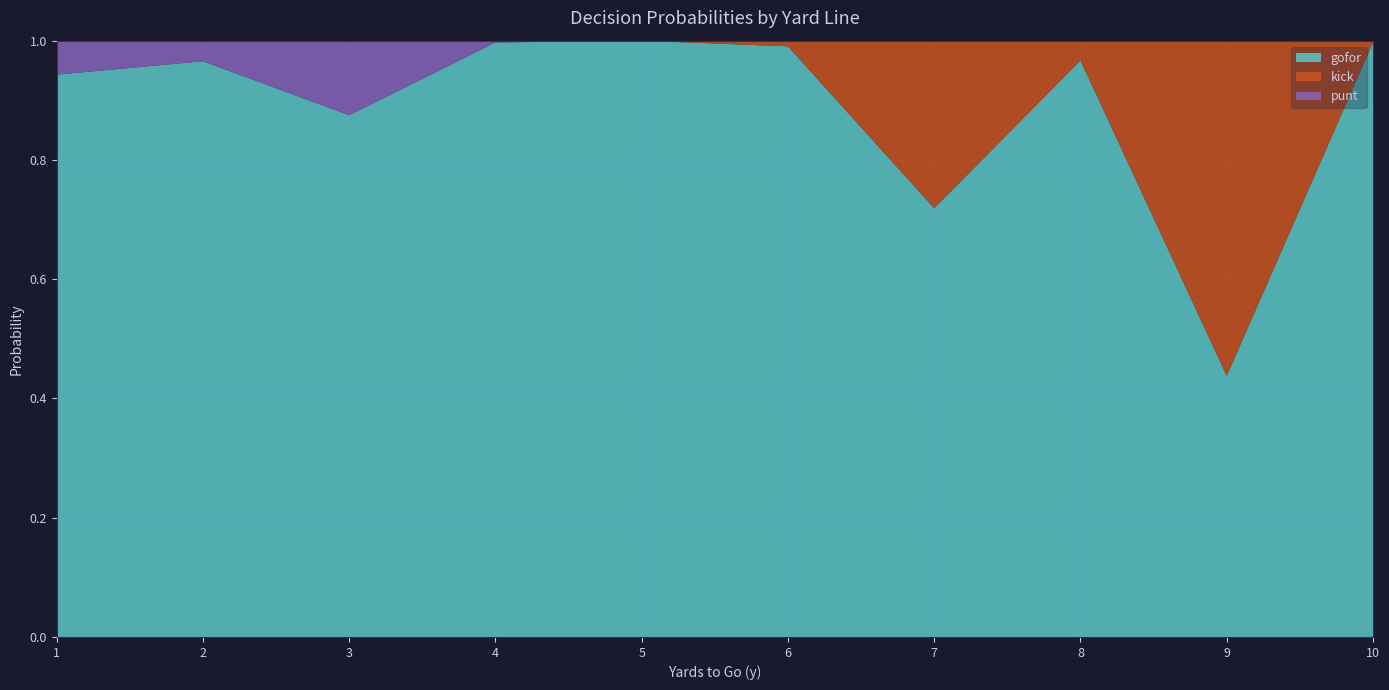

Reading left to right, list all the values displayed in this chart.

gofor: 0.9	1.0	0.9	1.0	1.0	1.0	0.7	1.0	0.4	1.0
kick: 0.0	0.0	0.0	0.0	0.0	0.0	0.3	0.0	0.6	0.0
punt: 0.1	0.0	0.1	0.0	0.0	0.0	0.0	0.0	0.0	0.0